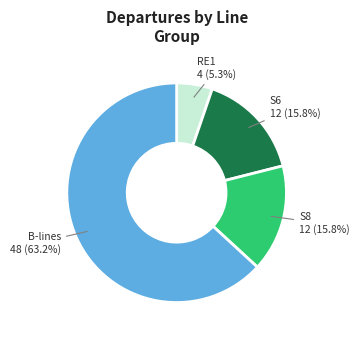

Which has a higher value, S8 12 (15.8%) or B-lines 48 (63.2%)?

B-lines 48 (63.2%)